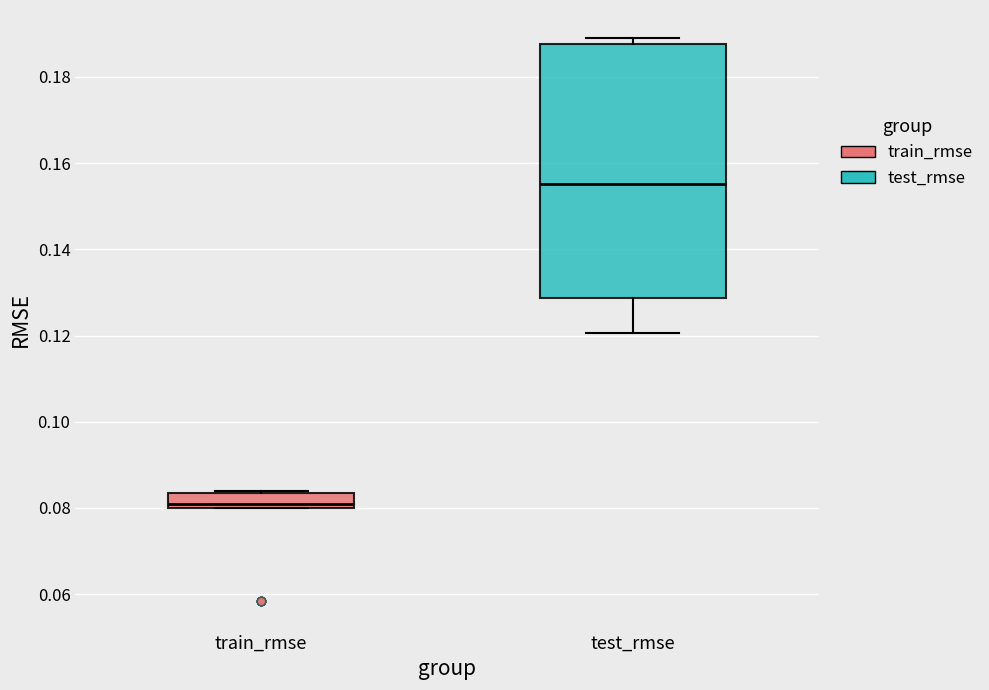

Where does the median line of the box for test_rmse sit on the y-axis? The values are not printed on the chart, so give them approximately, as read against the axis.

0.156